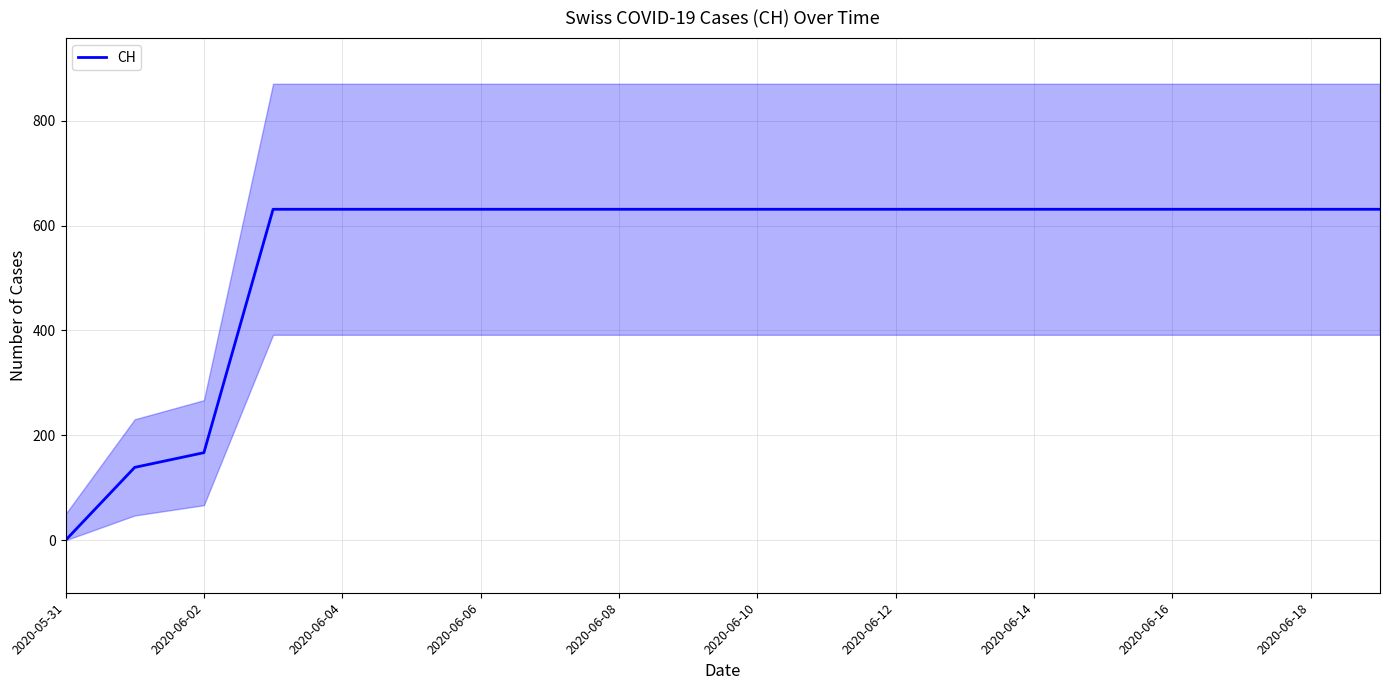

The value of CH at 2020-05-31 is -261. True or false?

False